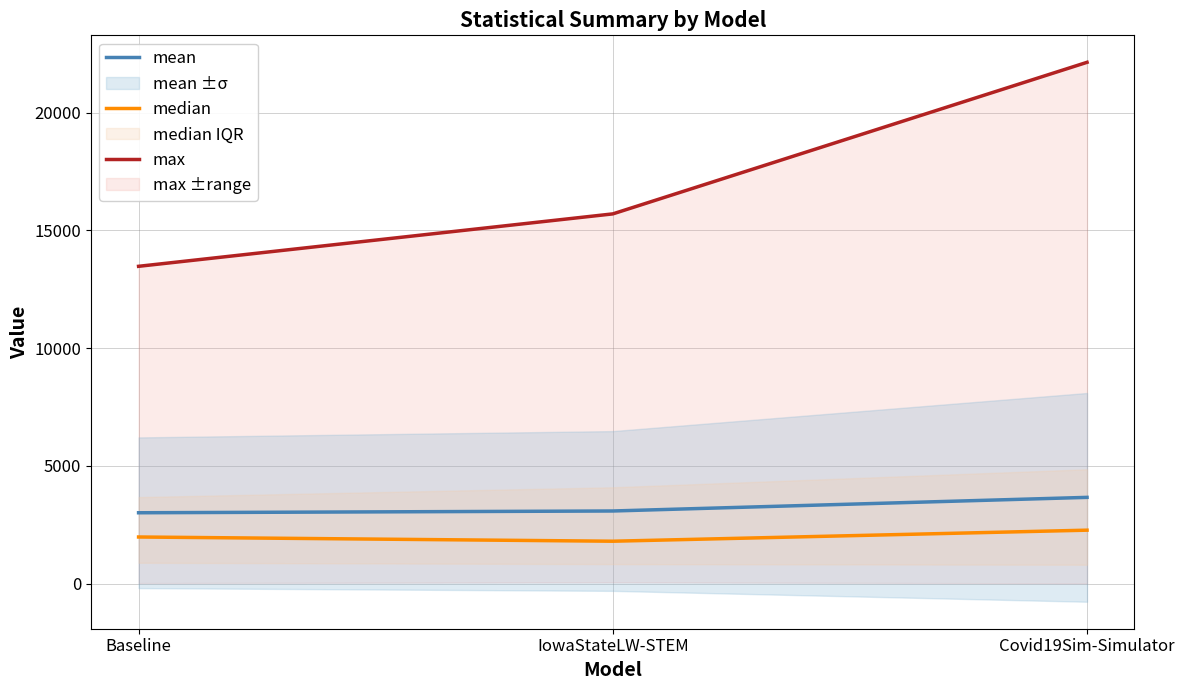

Reading left to right, transcribe all the data shown in this chart.

mean: Baseline=3014.3	IowaStateLW-STEM=3089.6	Covid19Sim-Simulator=3667.7
median: Baseline=1985.3	IowaStateLW-STEM=1806.0	Covid19Sim-Simulator=2275.2
max: Baseline=13476.4	IowaStateLW-STEM=15702.0	Covid19Sim-Simulator=22136.9